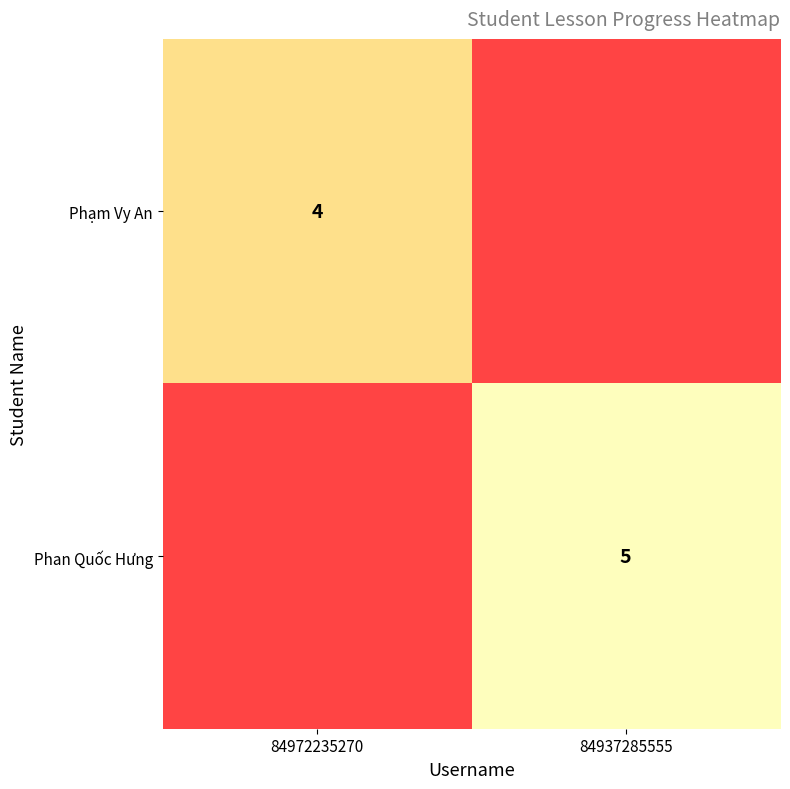

The value of Phạm Vy An at 84972235270 is 4. True or false?

True